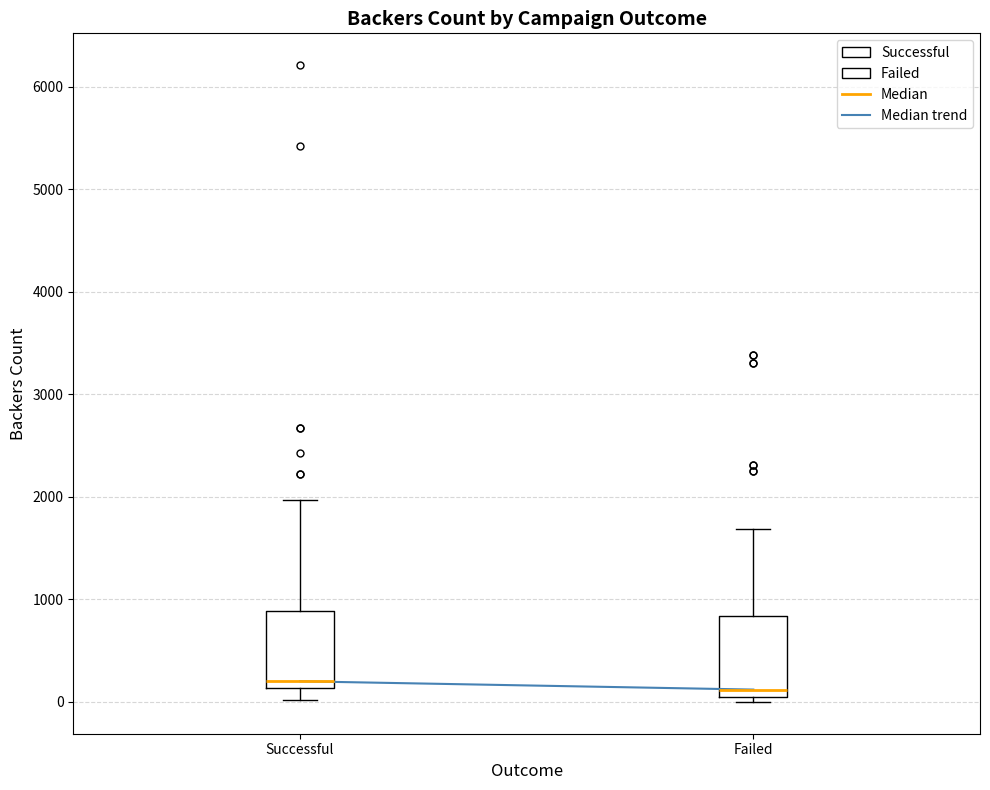

Reading left to right, read every box against the y-axis: the position of its median line, the range the box covers, and the ends of its whiskers. The values are not printed on the chart, so give them approximately, as read against the axis.

Successful: median 200, box 100 to 900, whiskers 0 to 2000
Failed: median 100, box 0 to 800, whiskers 0 (just below the box's lower edge) to 1700